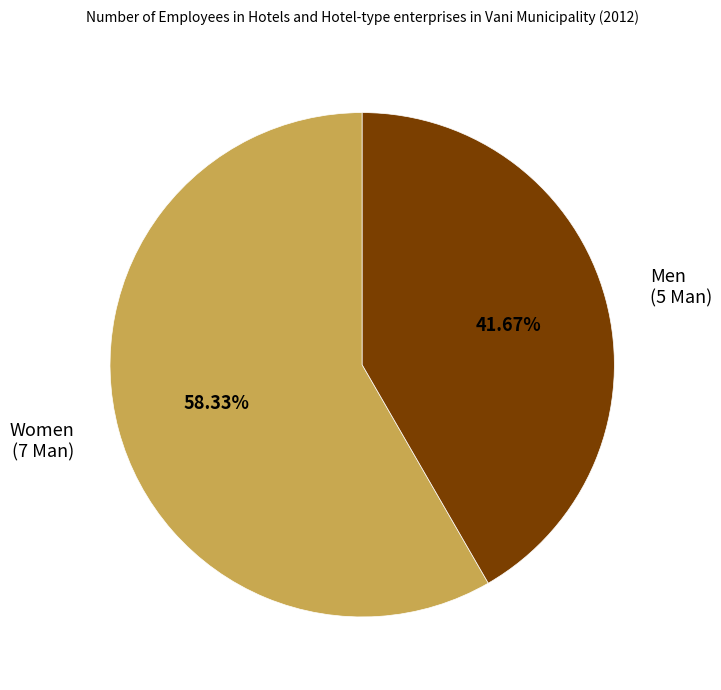

What is the majority slice?

Women